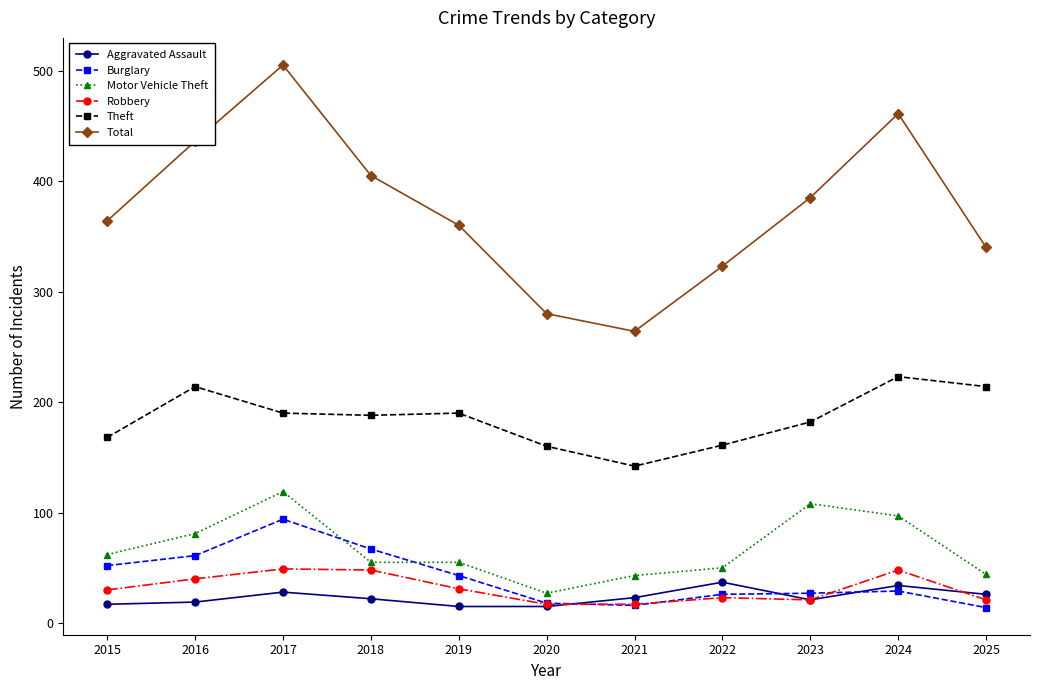

What is the difference between the second highest and second lowest values in the Robbery series?

31